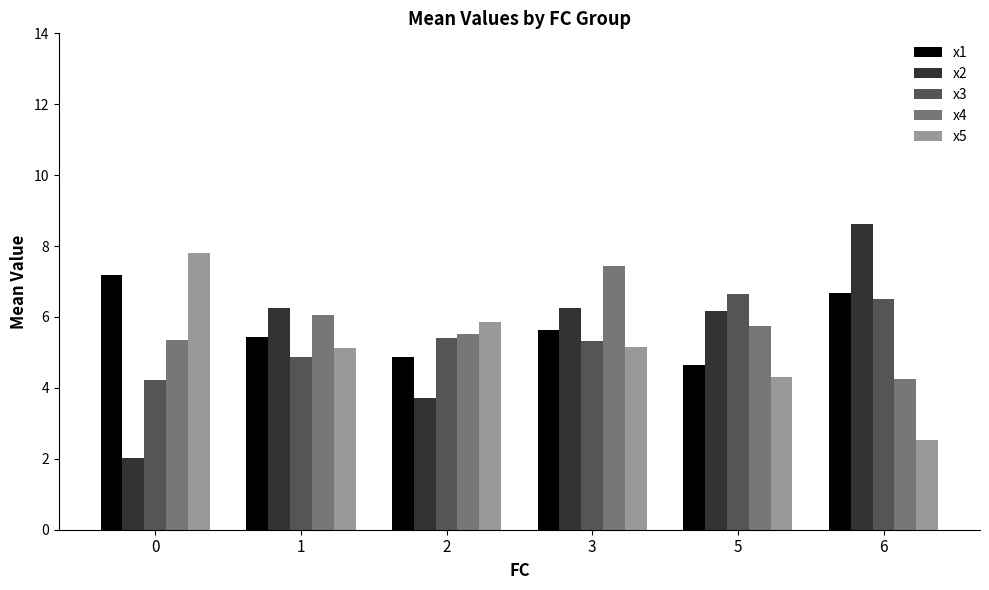

At how many categories does at least one series exceed 2?

6